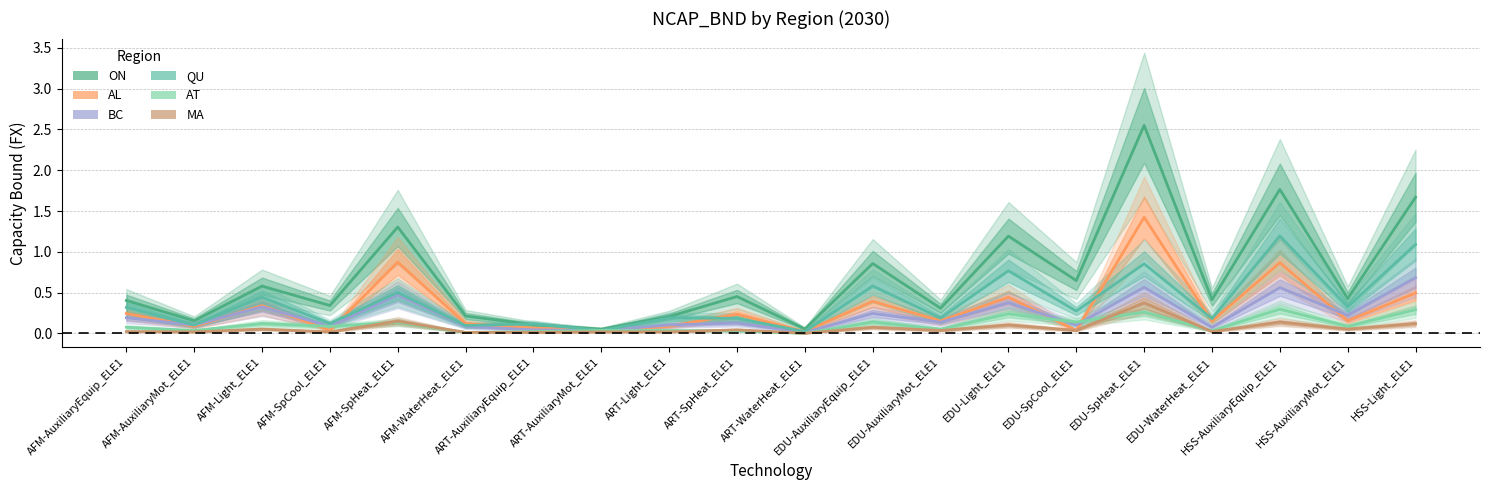

What is the difference between the maximum and minimum values in the ON series?

2.5